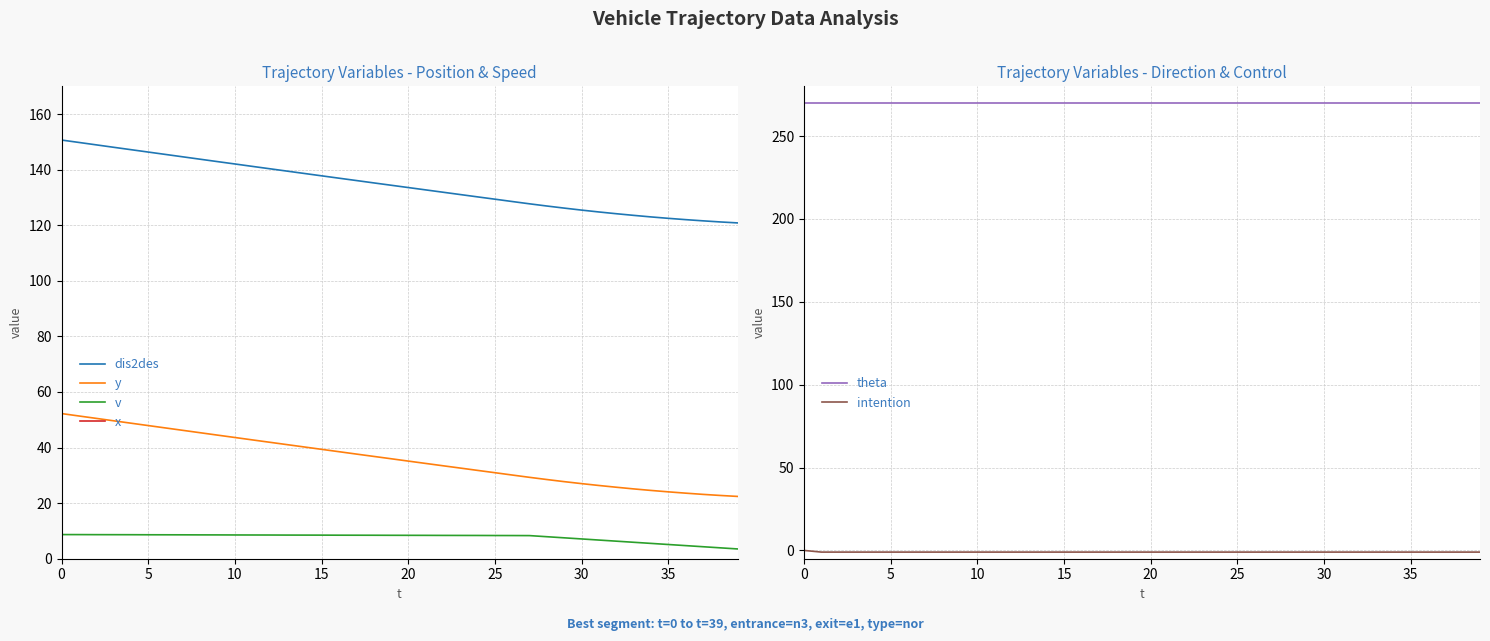

Is this an area chart (filled region under the line)?

No